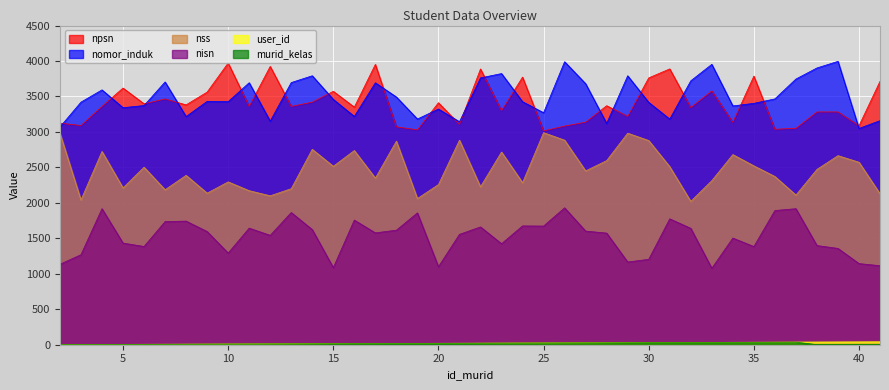

True or false: murid_kelas has more than 0 interior local peaks.

True